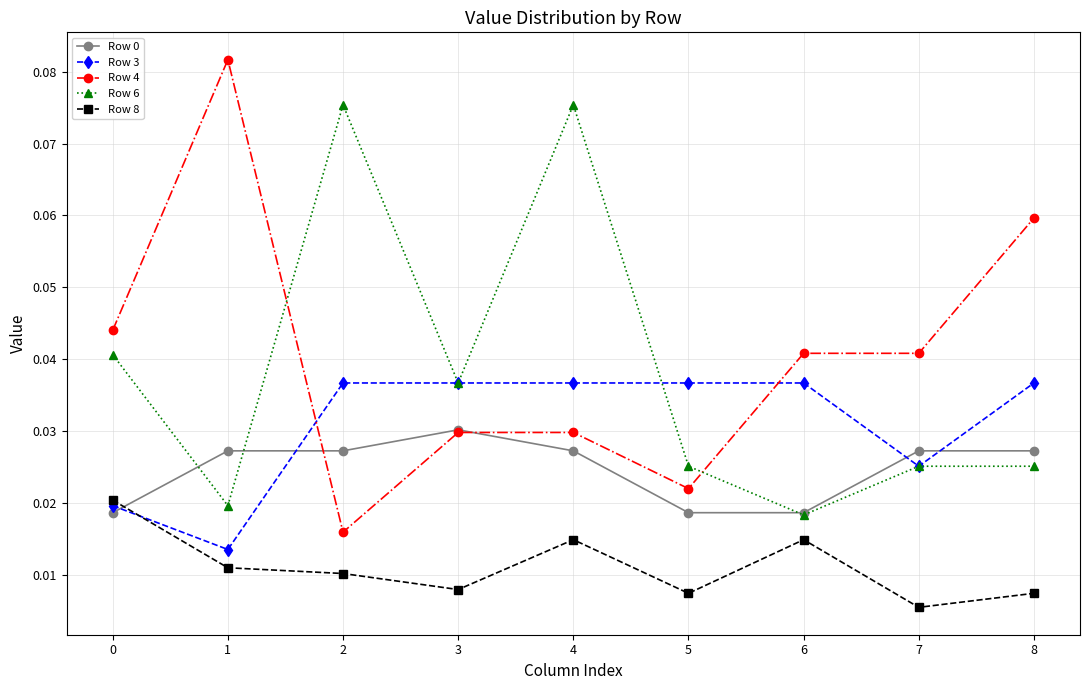

At which category does the chart reach its minimum across all series?

7